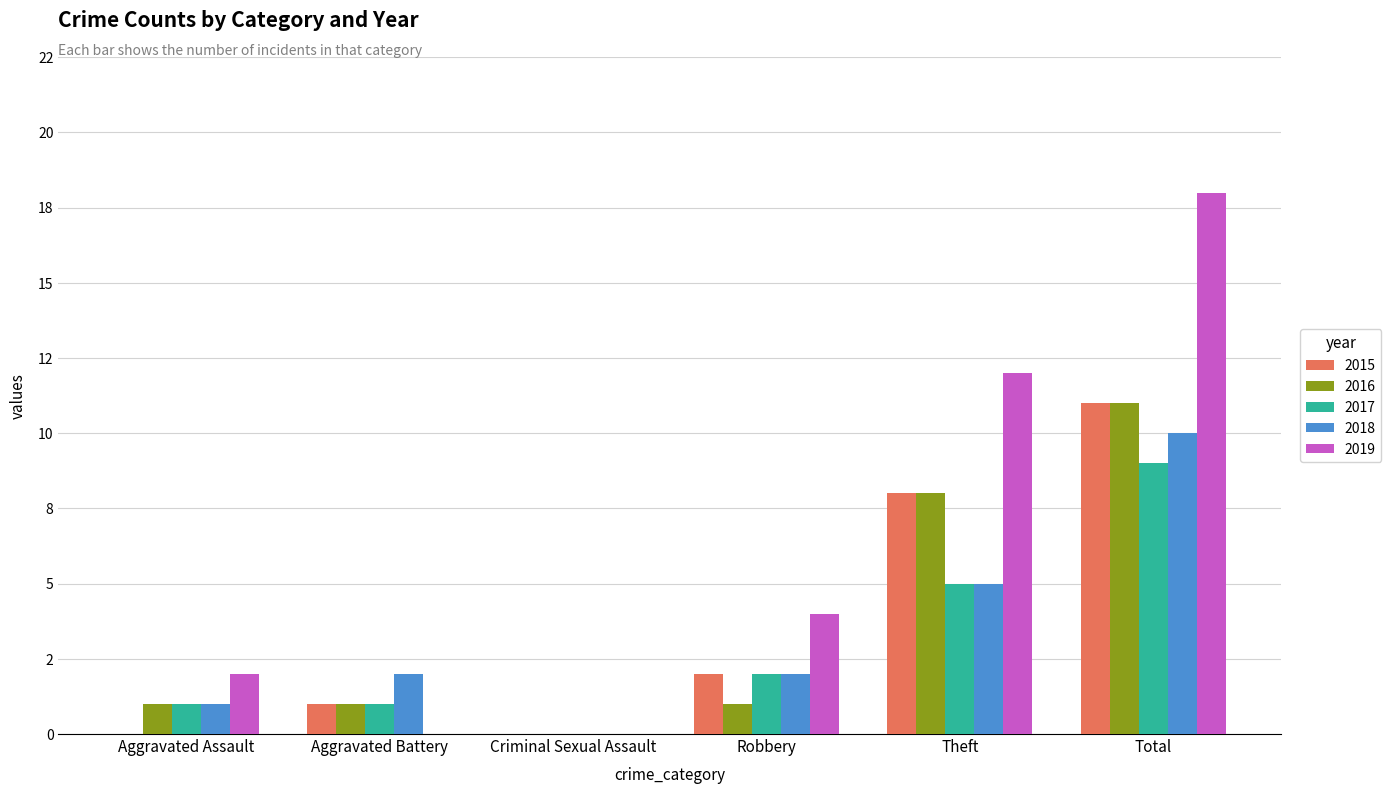

What are all the series names shown in the legend?

2015, 2016, 2017, 2018, 2019